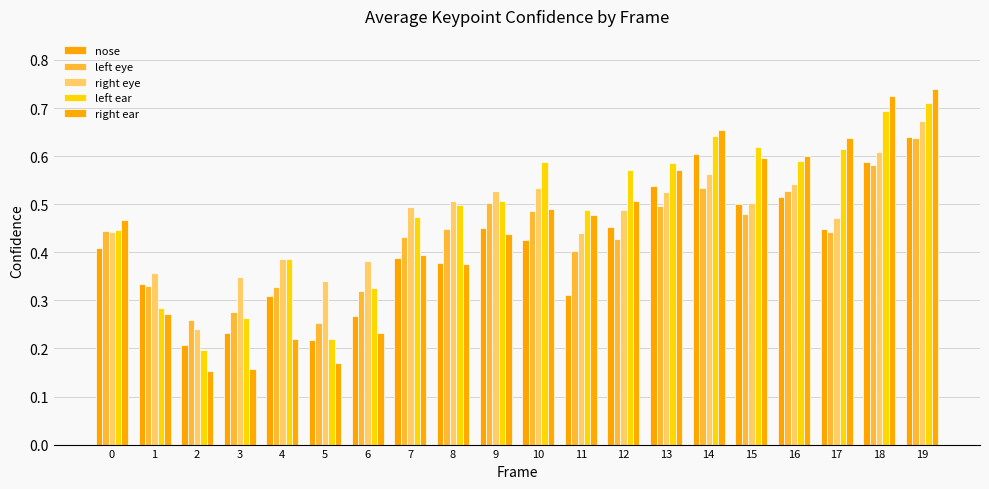

Does the chart contain stacked bars?

No